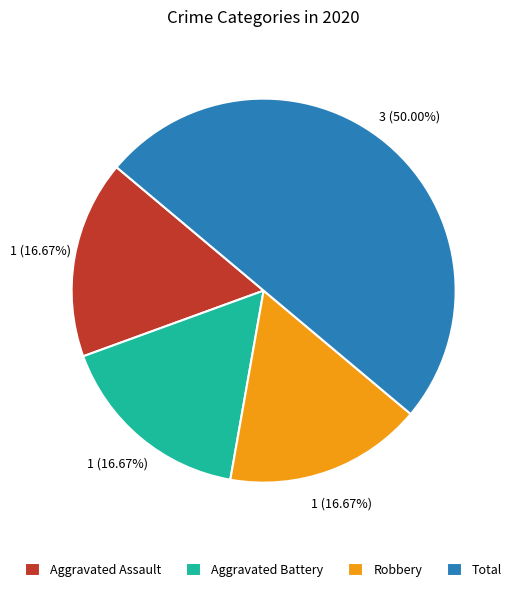

How many segments does this pie chart have?

4